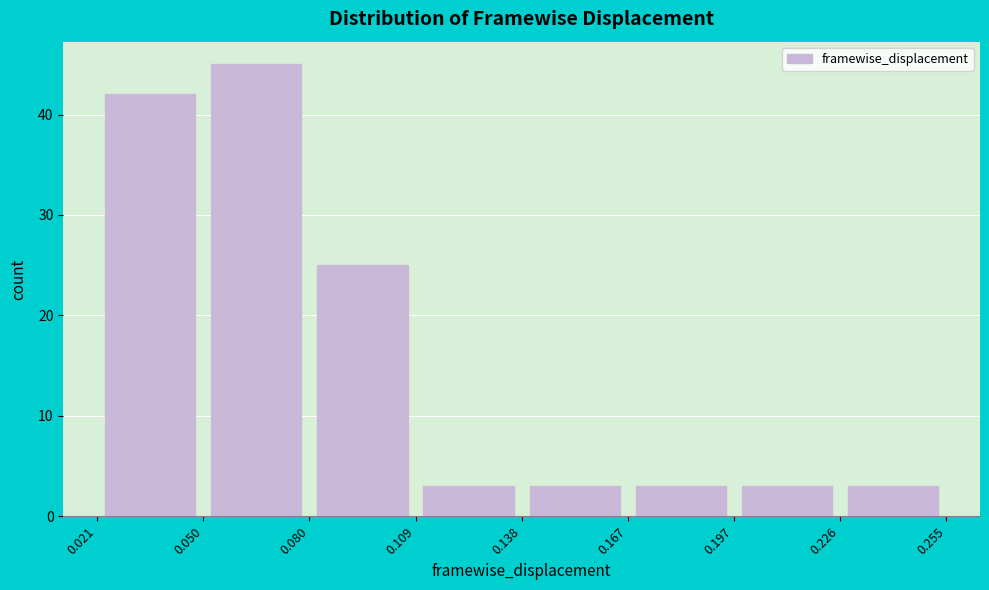

Which range on the x-axis has the tallest bar?

0.050 to 0.080